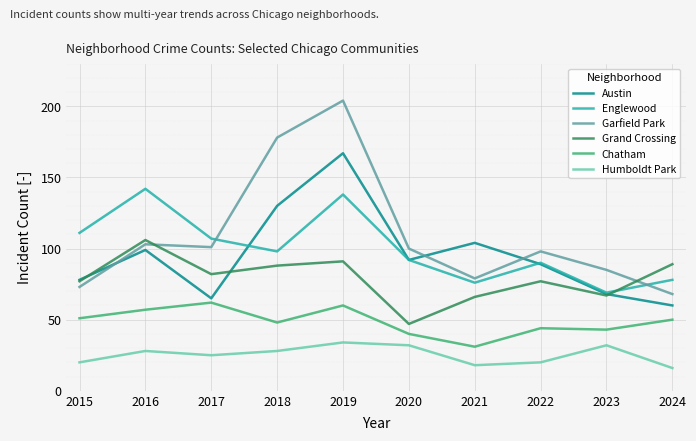

Where is the first local minimum for Humboldt Park?

2017